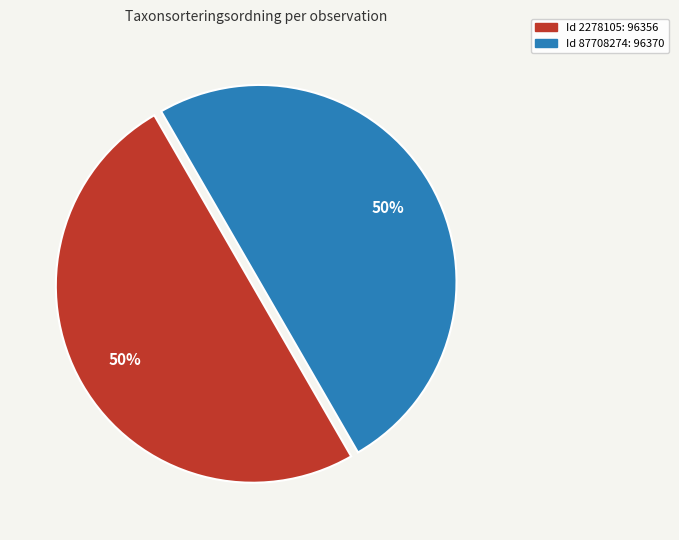

To the nearest percent, what is the average slice percentage?

50%